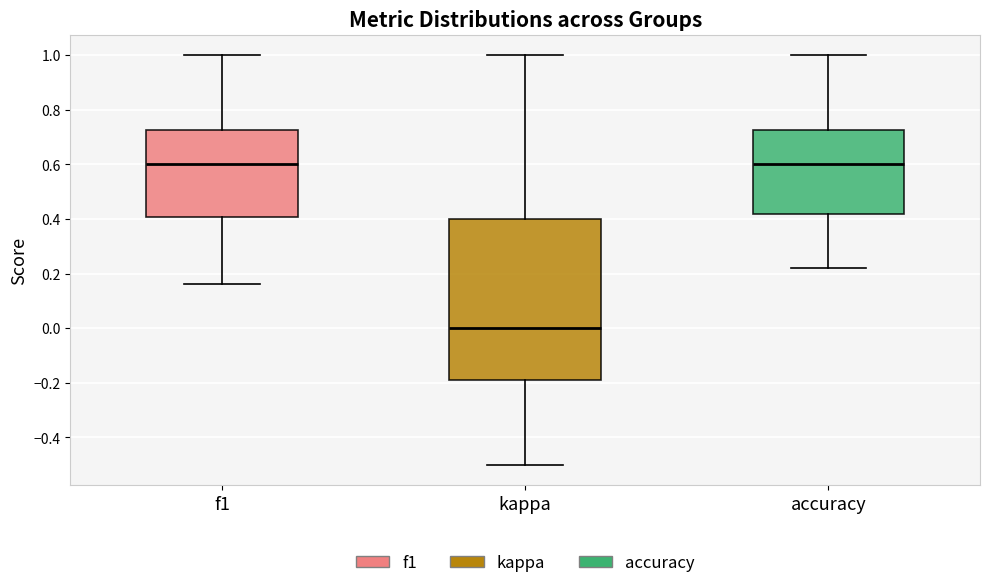

Where is the lower edge of the box for f1 on the y-axis? The values are not printed on the chart, so give them approximately, as read against the axis.

0.40